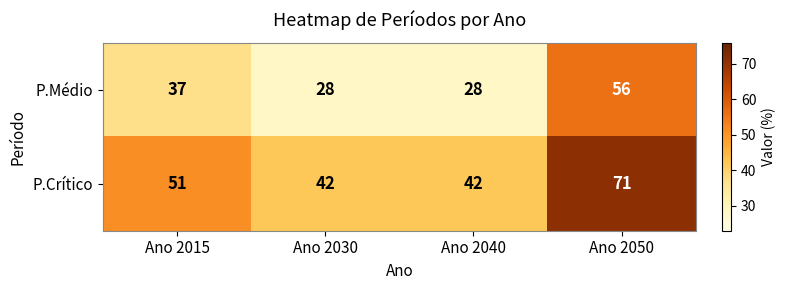

What is the difference between the P.Médio values at Ano 2050 and Ano 2030?

28